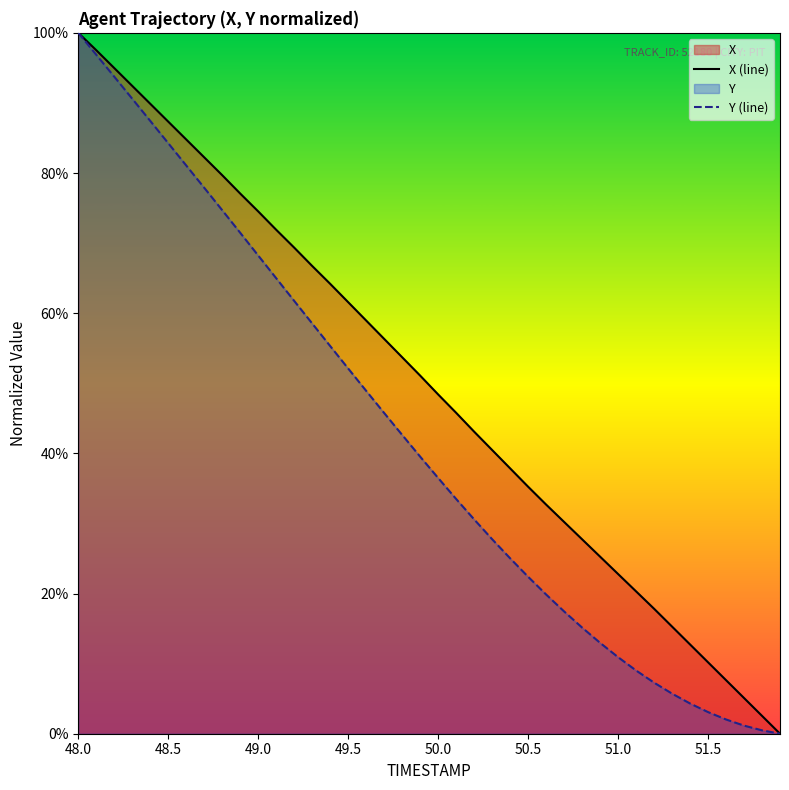

What is the difference between the second highest and minimum values in the Y (line) series?

1.0